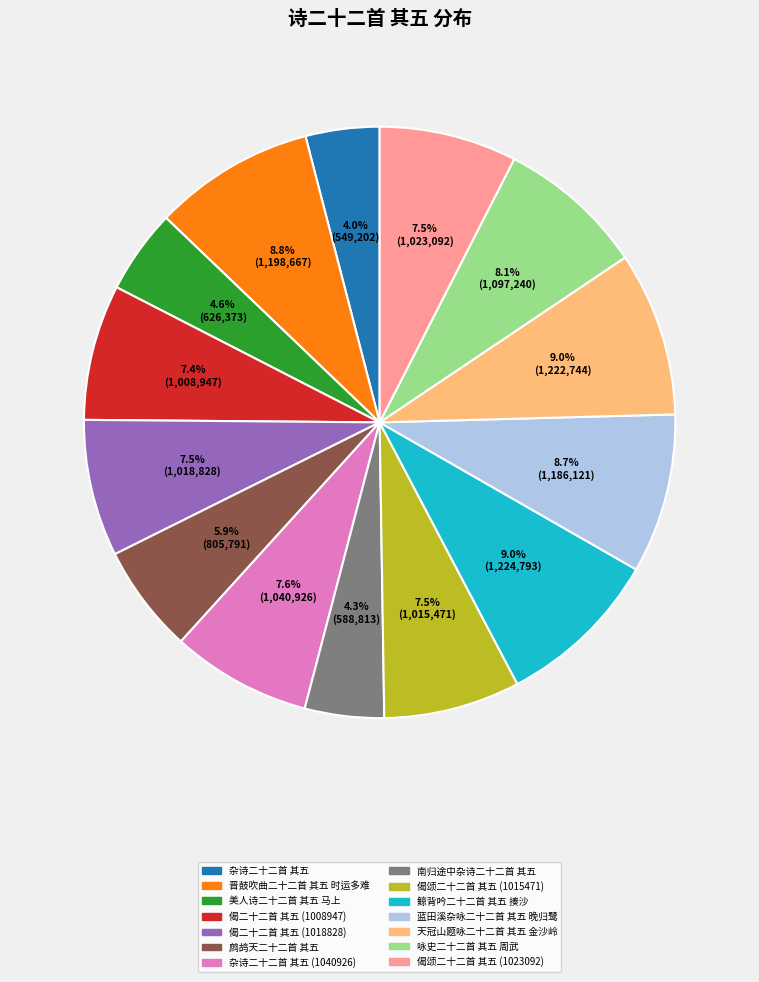

How many slices are in this pie chart?

14